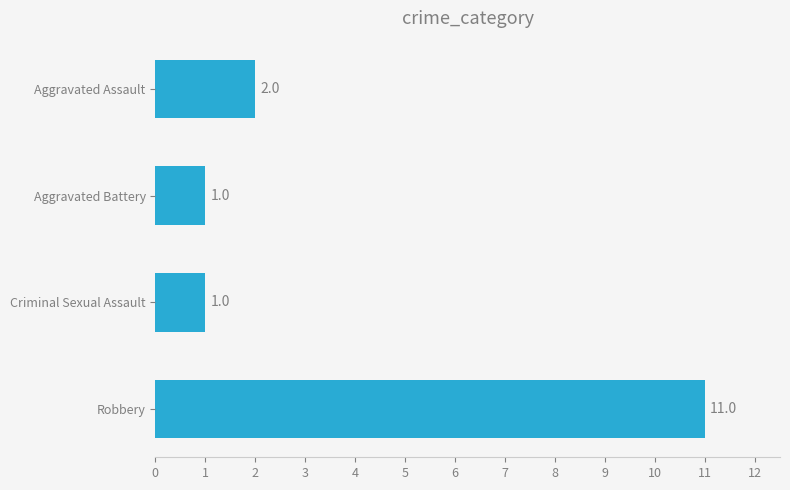

Are the bars grouped side by side (vs. stacked)?

No